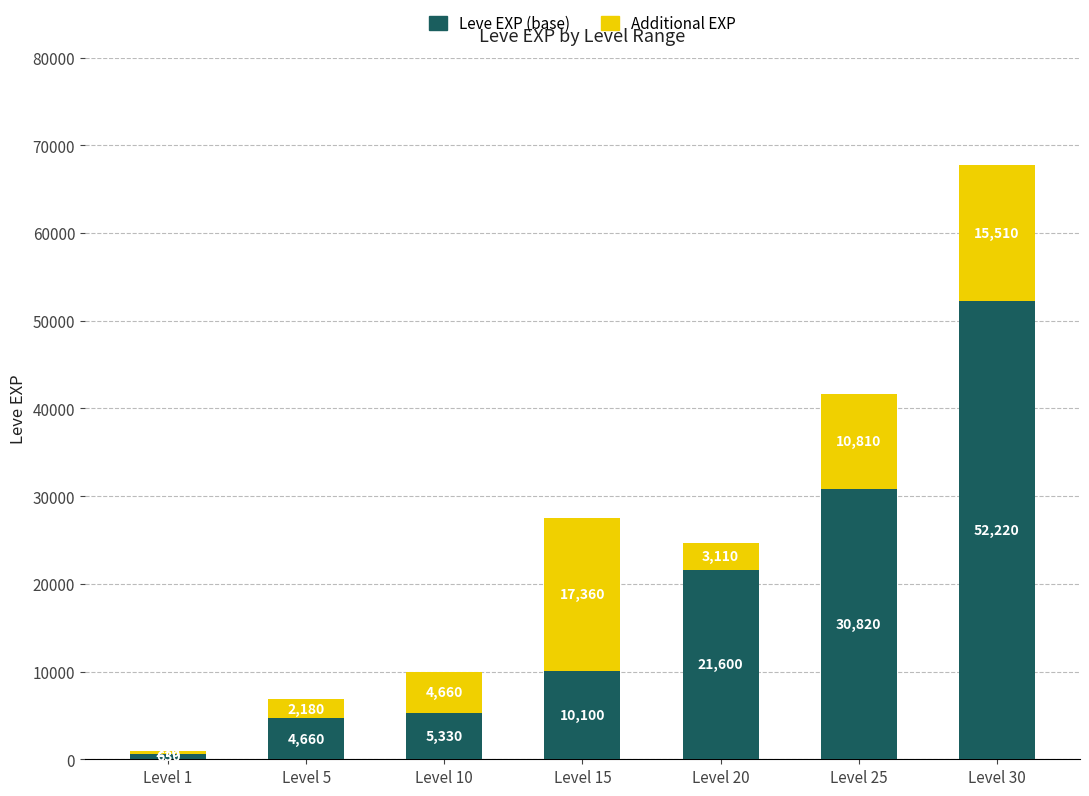

How many series are shown in this chart?

2